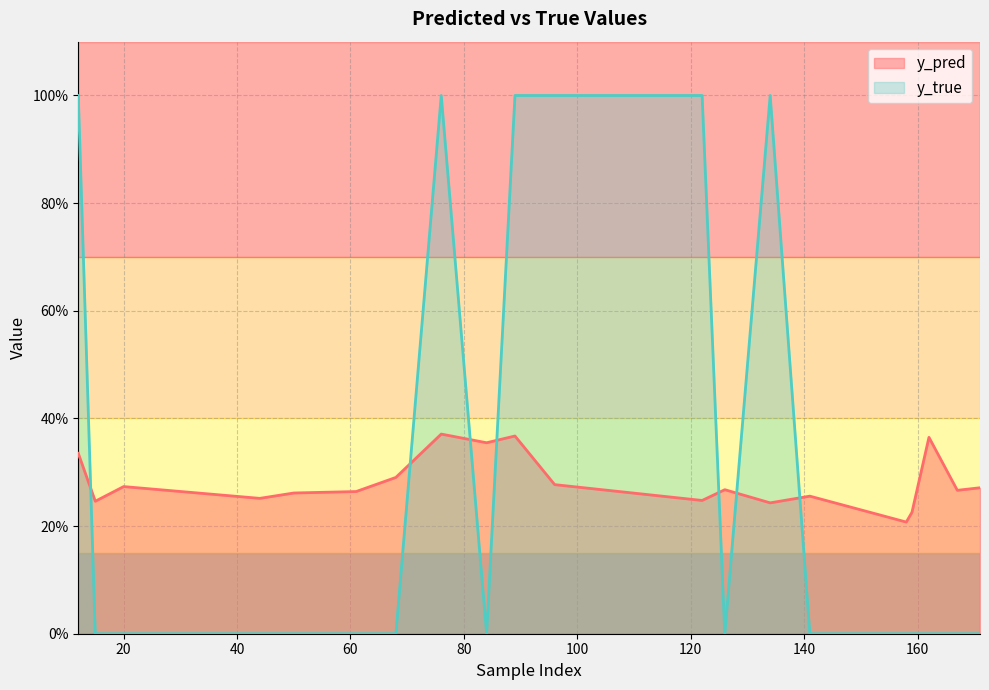

The value of y_pred at 96 is 0.3. True or false?

True